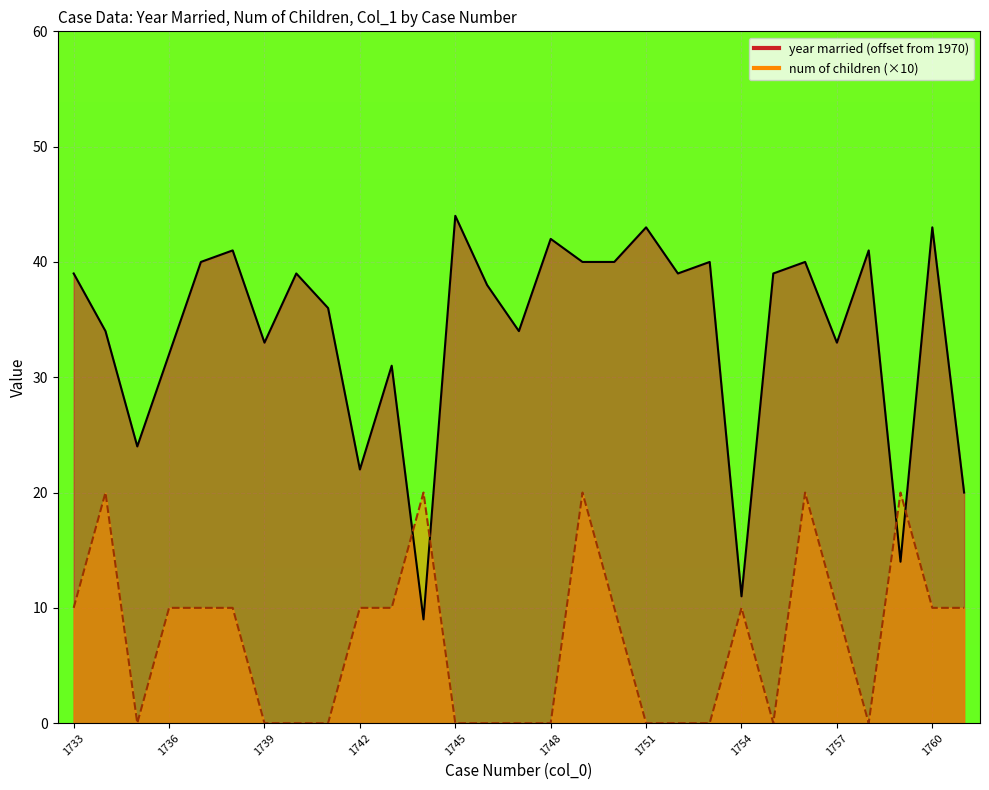

True or false: num of children has a value of 36 at 1759.

False